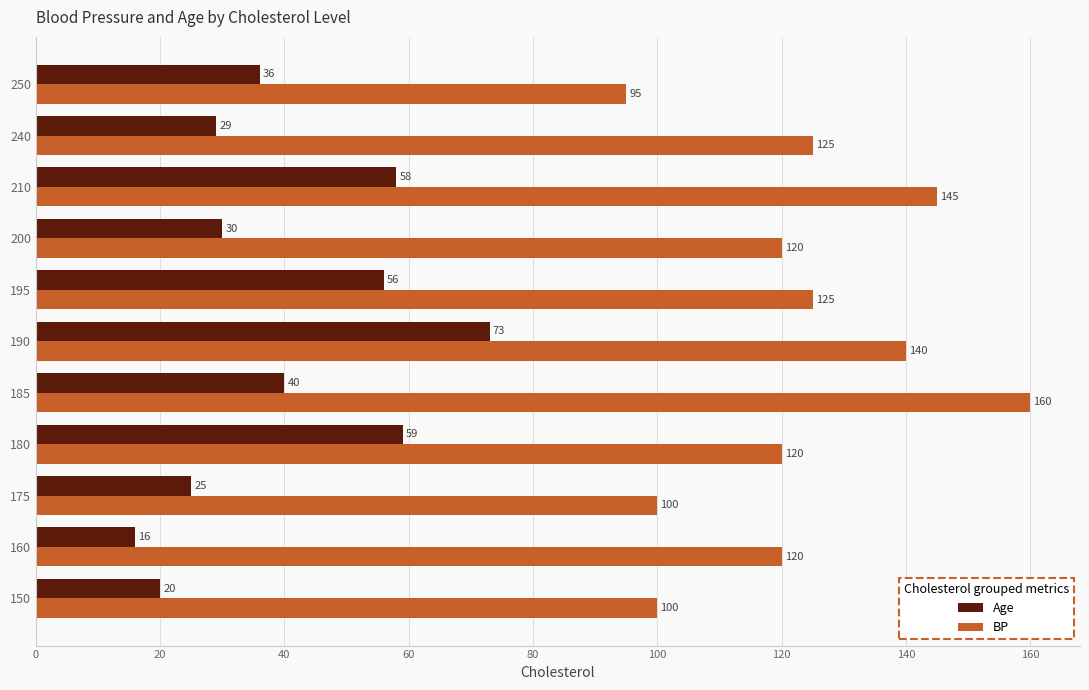

What is the sum of all BP values?

1350